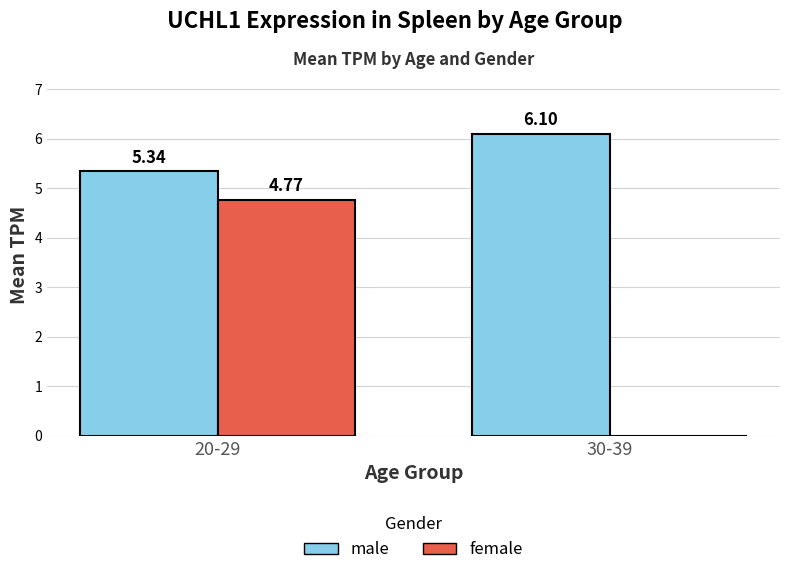

At which category is the sum across all series the highest?

20-29